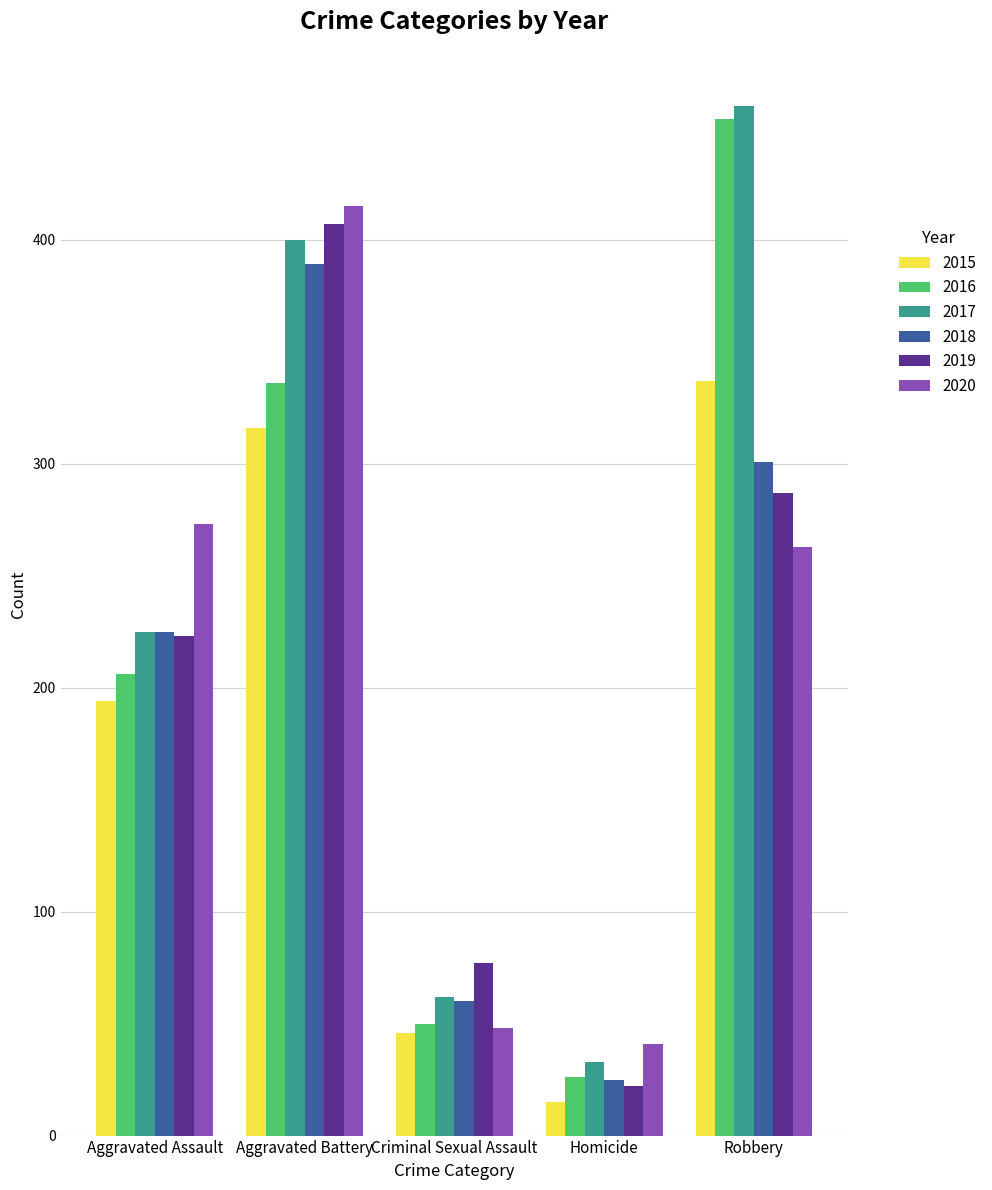

Reading right to left, what are all the values shown in this chart?

2015: Robbery=337	Homicide=15	Criminal Sexual Assault=46	Aggravated Battery=316	Aggravated Assault=194
2016: Robbery=454	Homicide=26	Criminal Sexual Assault=50	Aggravated Battery=336	Aggravated Assault=206
2017: Robbery=460	Homicide=33	Criminal Sexual Assault=62	Aggravated Battery=400	Aggravated Assault=225
2018: Robbery=301	Homicide=25	Criminal Sexual Assault=60	Aggravated Battery=389	Aggravated Assault=225
2019: Robbery=287	Homicide=22	Criminal Sexual Assault=77	Aggravated Battery=407	Aggravated Assault=223
2020: Robbery=263	Homicide=41	Criminal Sexual Assault=48	Aggravated Battery=415	Aggravated Assault=273